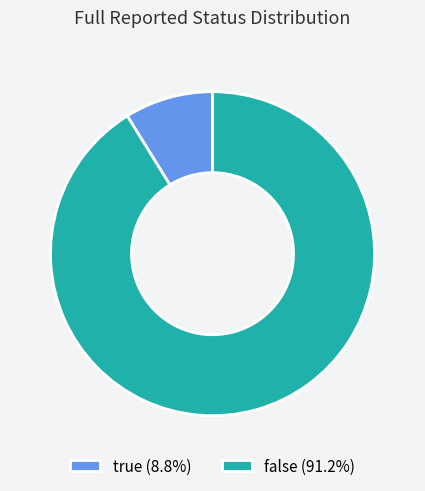

What is the majority slice?

false